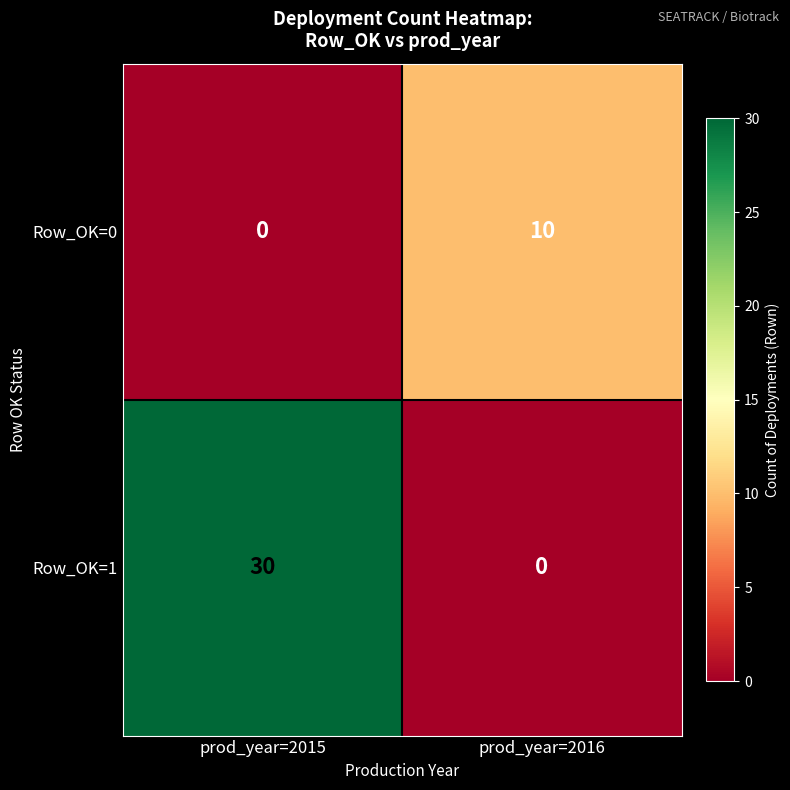

How many categories are shown in the chart?

2